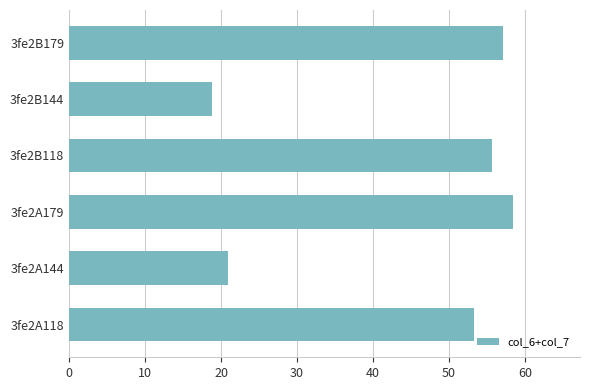

How many distinct data groups are displayed?

1